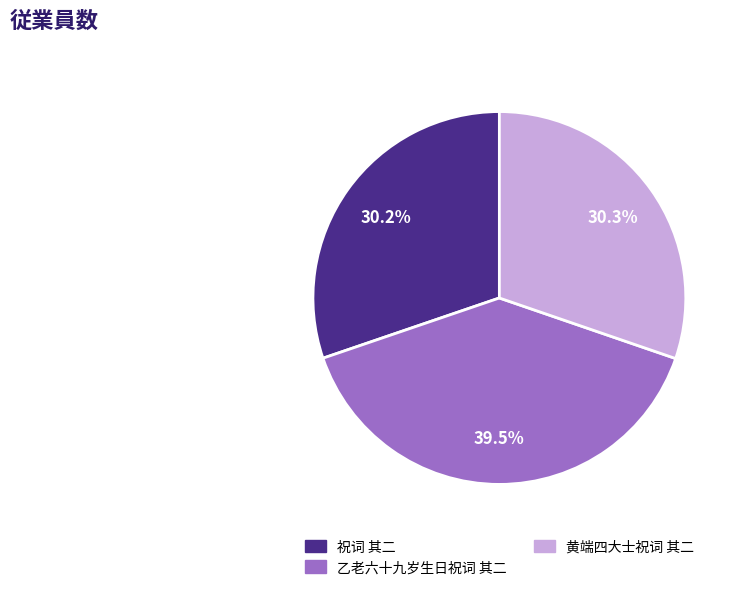

What is the largest slice in the pie chart?

乙老六十九岁生日祝词 其二